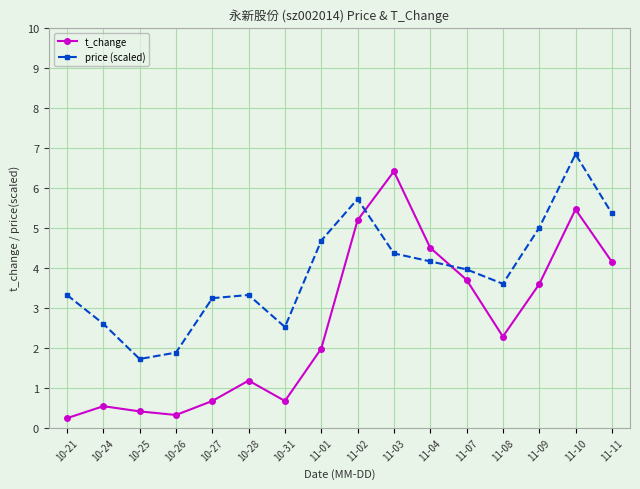

True or false: price (scaled) and t_change cross at least once.

True